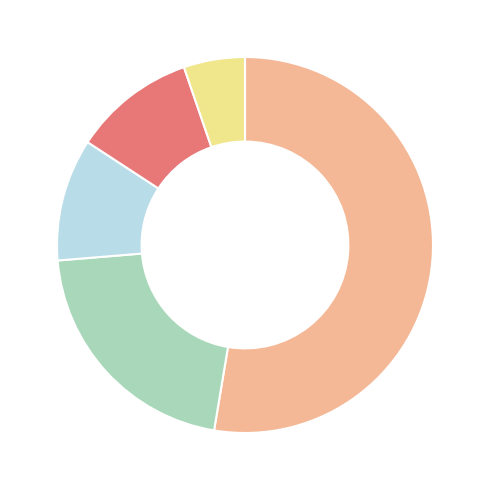

Does any single category account for the majority?

Yes